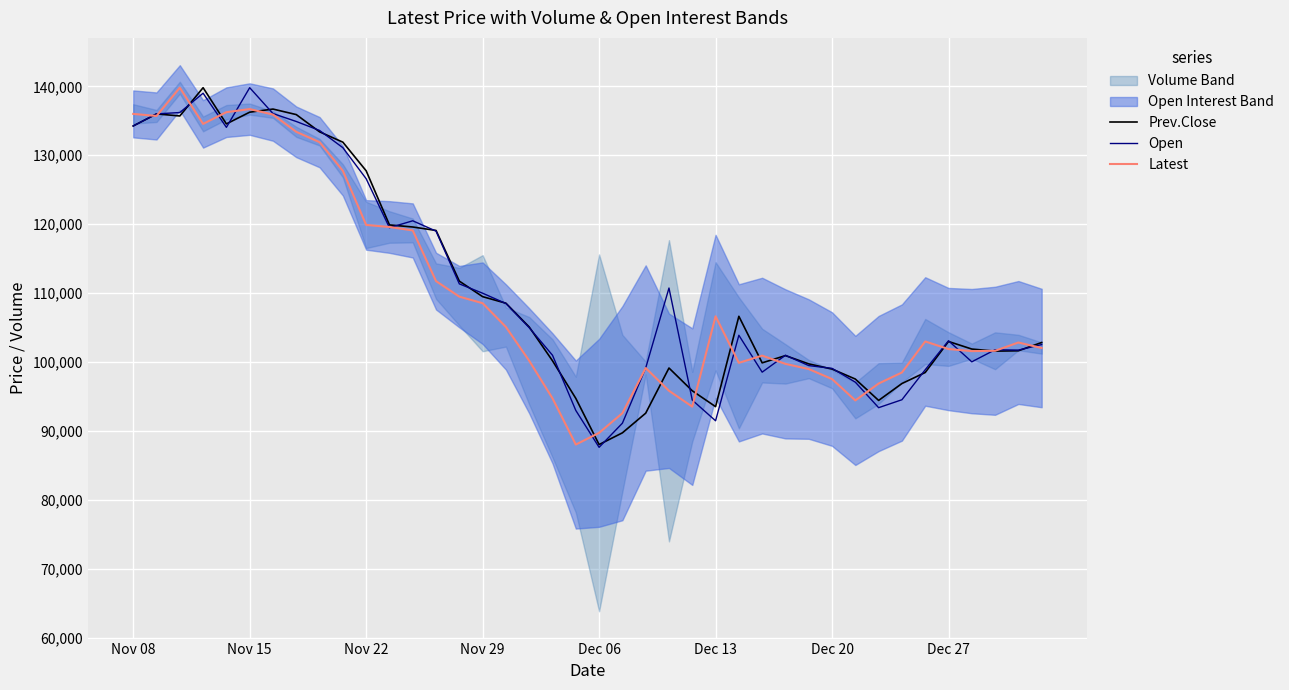

At which label does Open first exceed 103900?

Nov 08